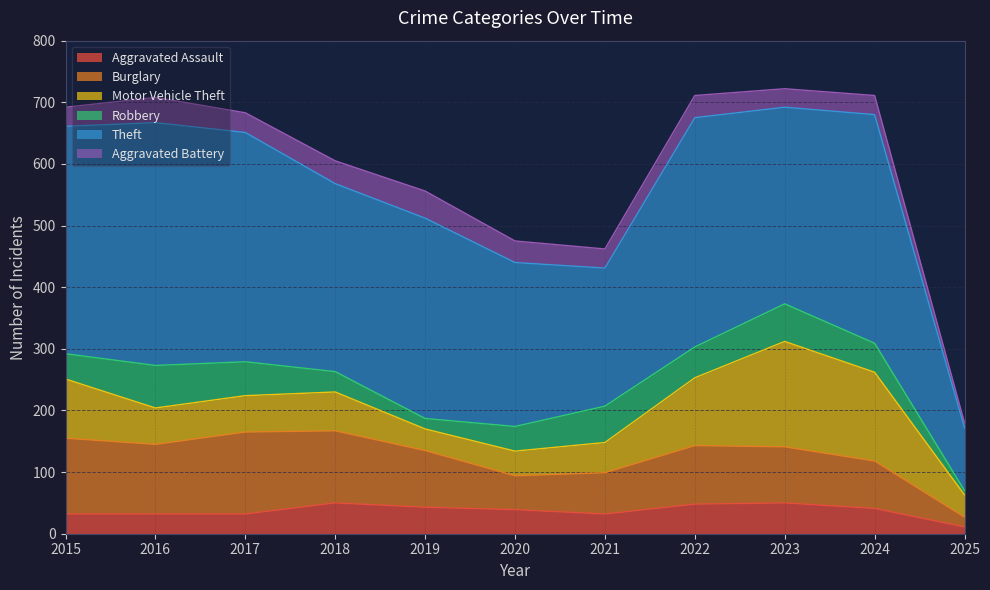

Rank the series by their maximum value, from lowest to highest.

Aggravated Battery, Aggravated Assault, Robbery, Burglary, Motor Vehicle Theft, Theft